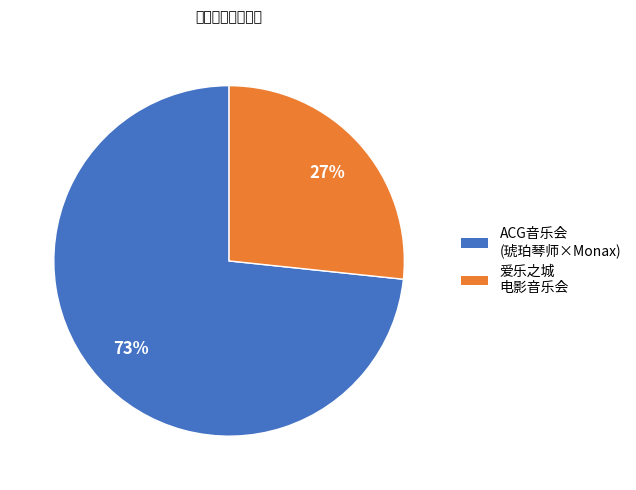

To the nearest percent, what is the average slice percentage?

50%